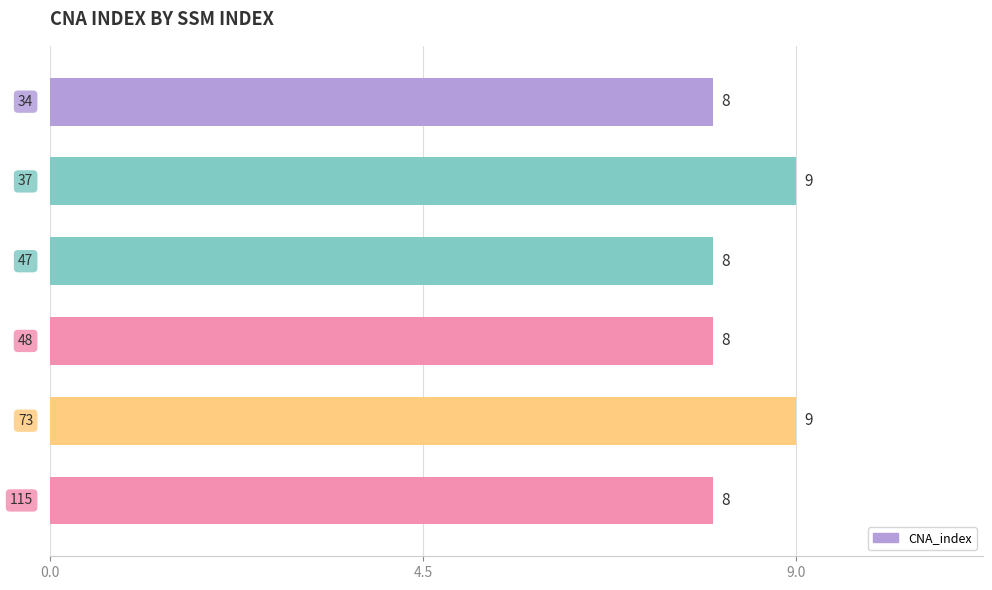

How many bars are there in total?

6